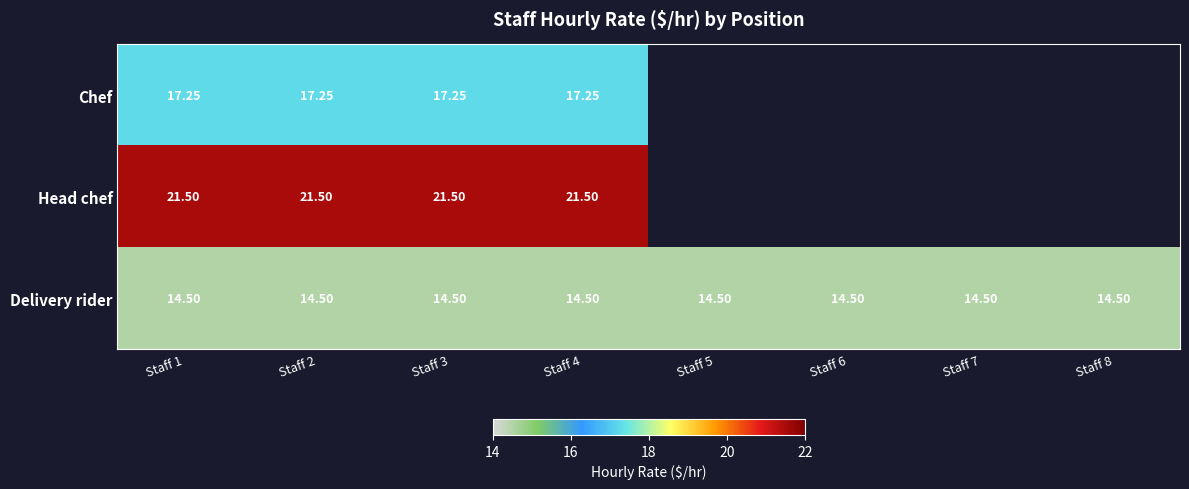

Rank the series at Staff 4 from highest to lowest value.

Head chef, Chef, Delivery rider